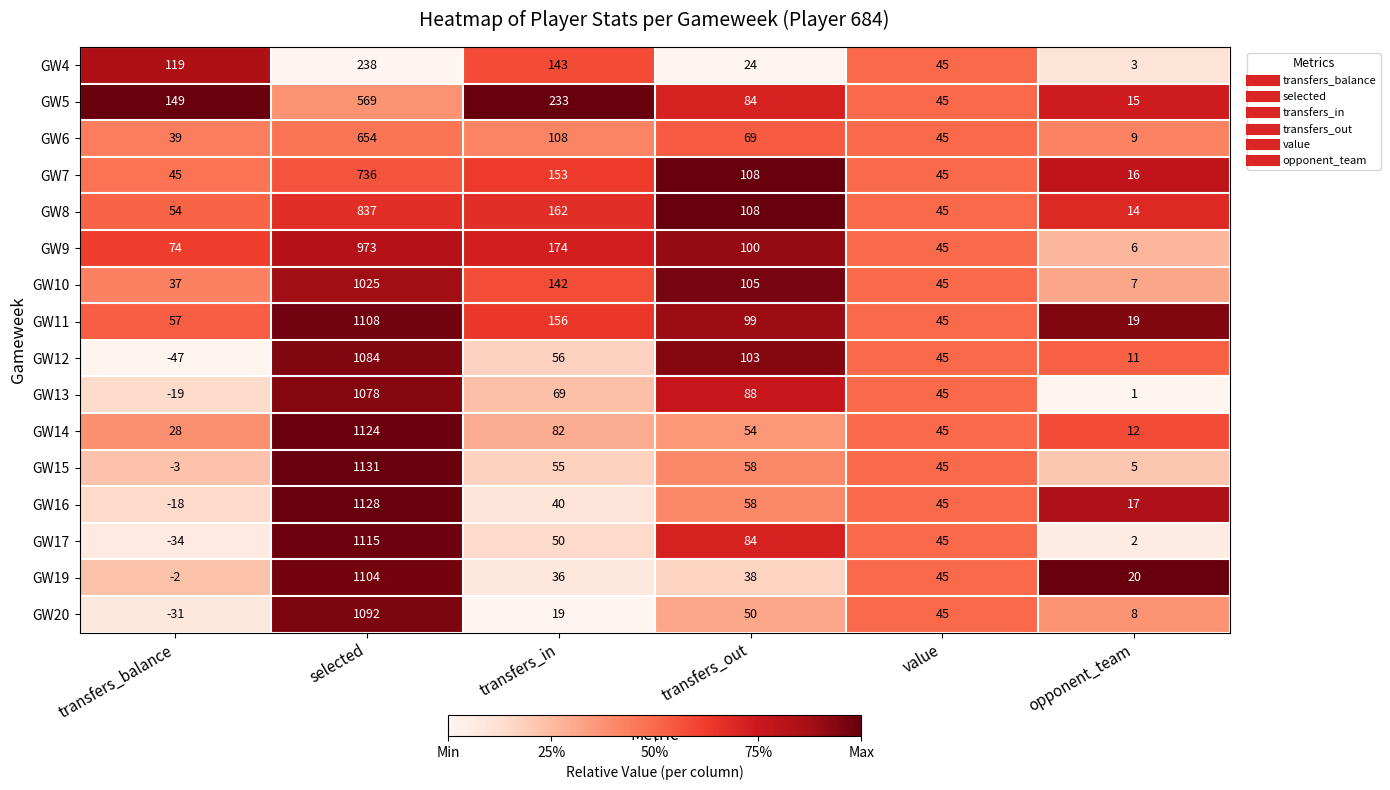

At which label does GW7 reach its peak?

selected